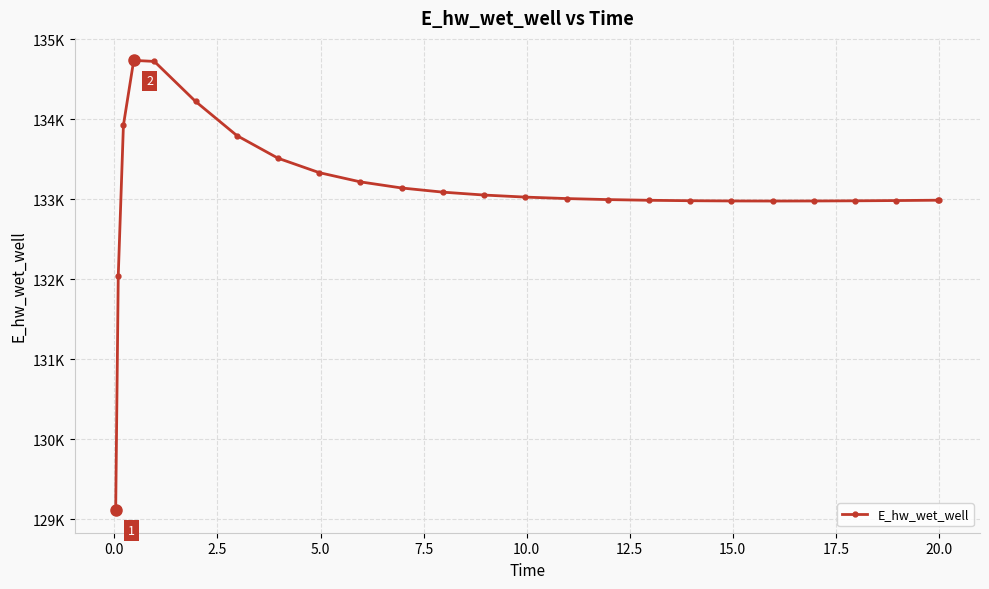

Is this an area chart (filled region under the line)?

No